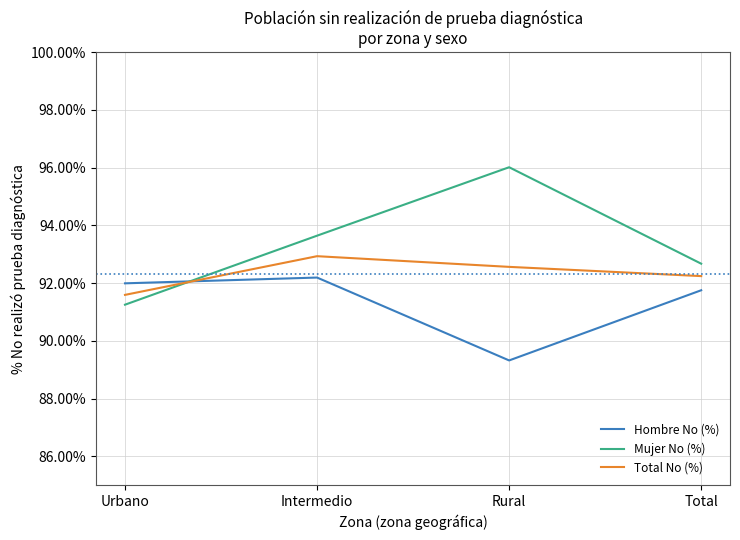

Is it true that Hombre No (%) equals 130.6 at Intermedio?

False